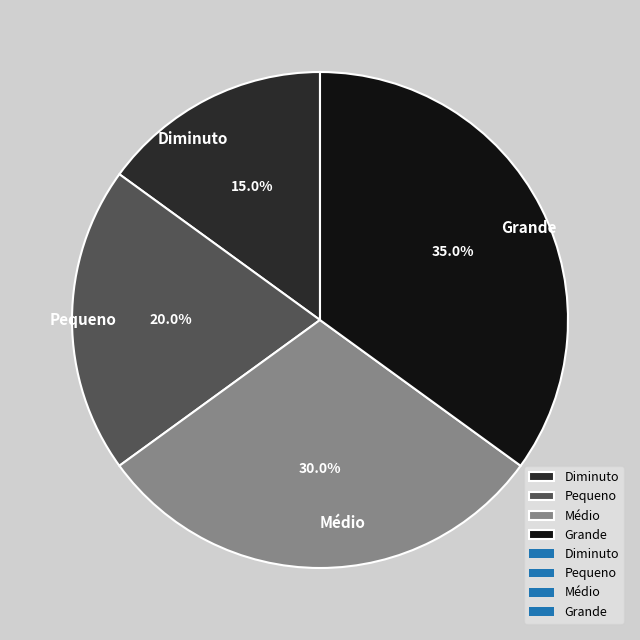

Rank the categories by value from lowest to highest.

Diminuto, Pequeno, Médio, Grande